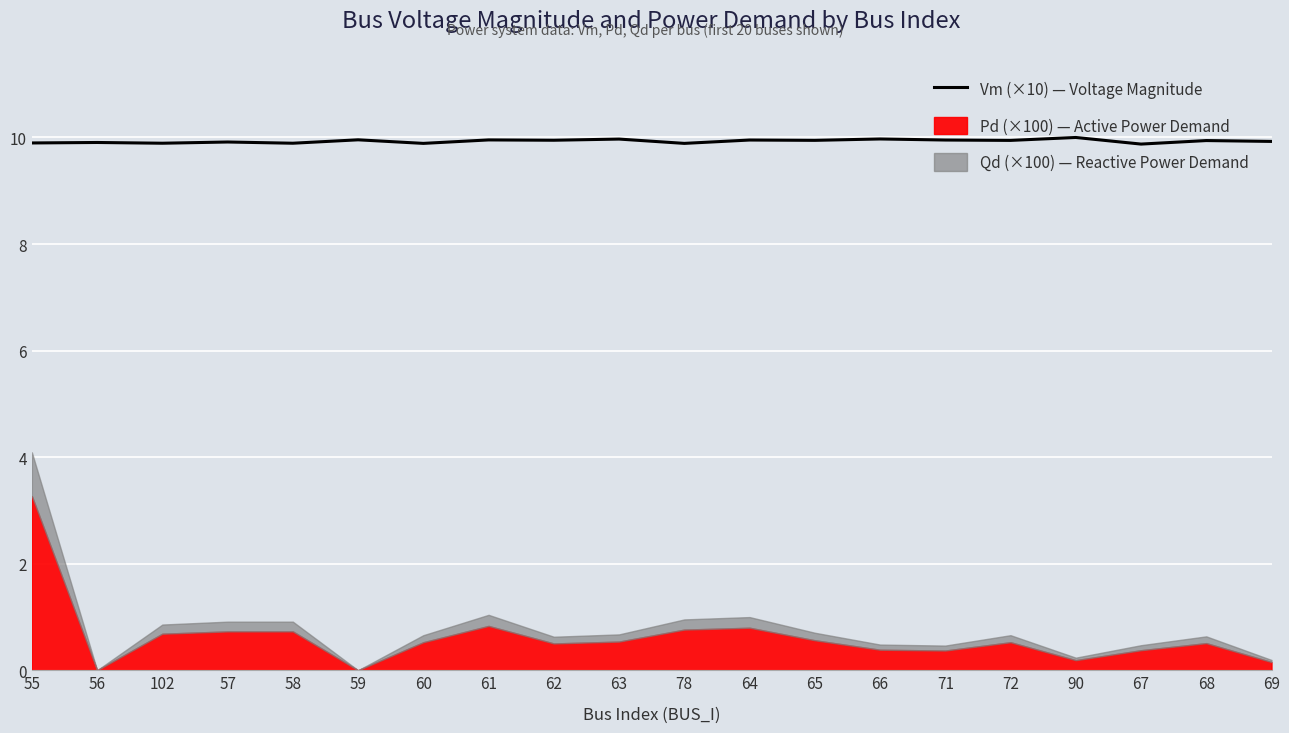

Rank the categories by value from highest to lowest.

90, 66, 63, 59, 61, 64, 71, 62, 65, 72, 68, 69, 57, 56, 55, 102, 58, 60, 78, 67